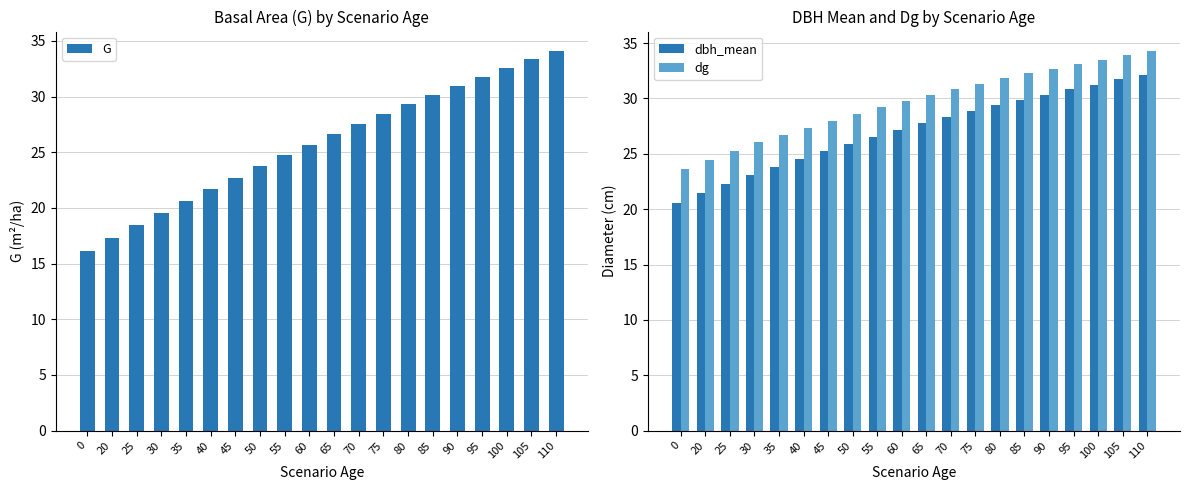

List the labels in order of dg value, smallest first.

0, 20, 25, 30, 35, 40, 45, 50, 55, 60, 65, 70, 75, 80, 85, 90, 95, 100, 105, 110